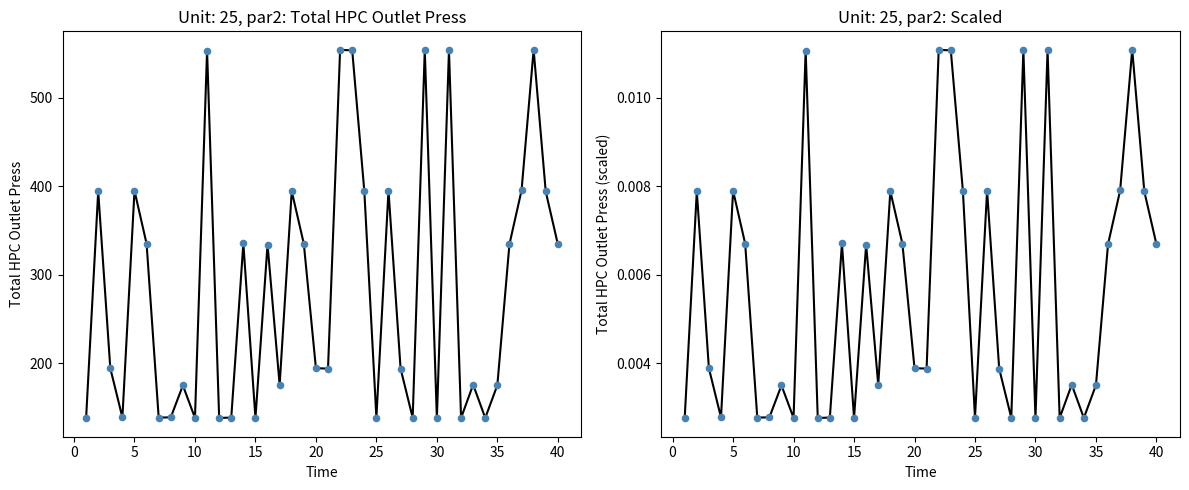

Which series has the widest spread of Y values?

Total HPC Outlet Press